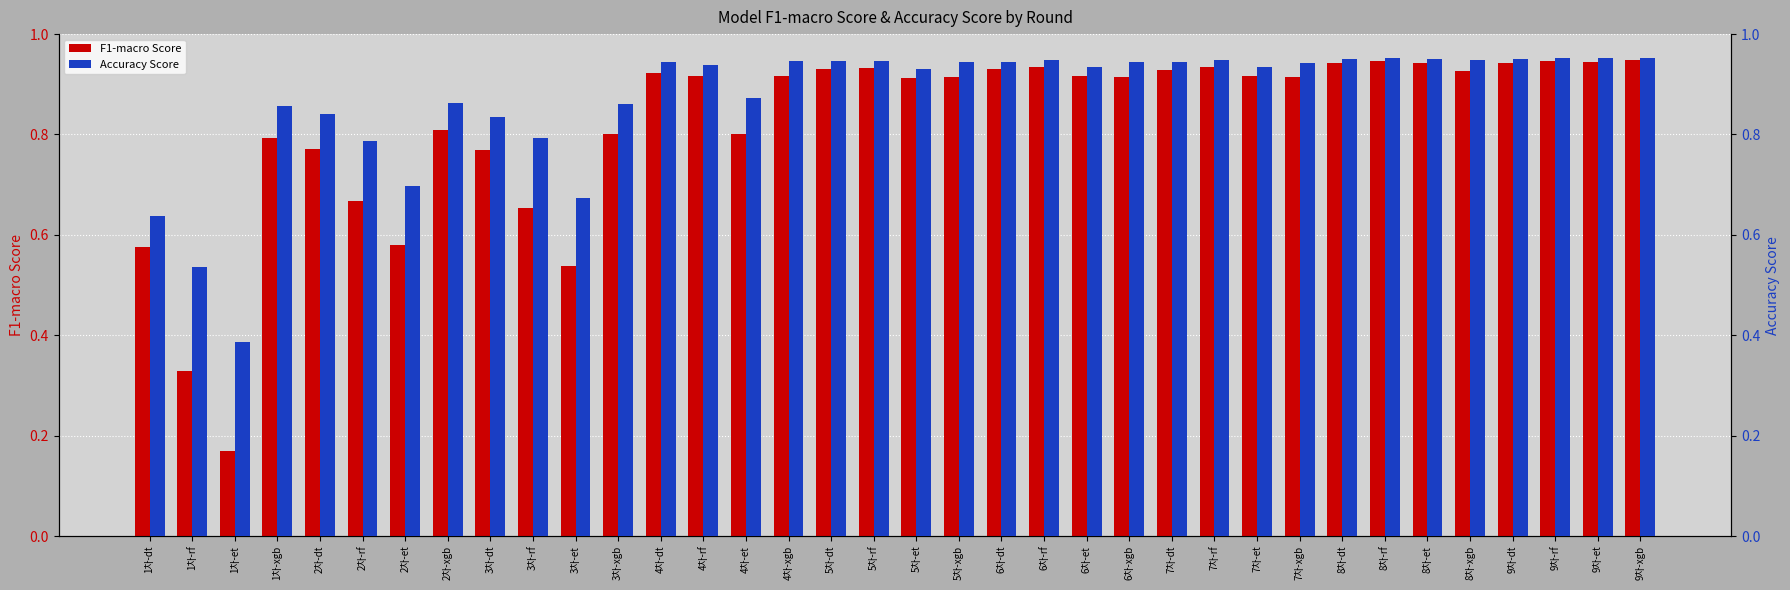

Which series changed the most between 4차-rf and 5차-rf?

F1-macro Score